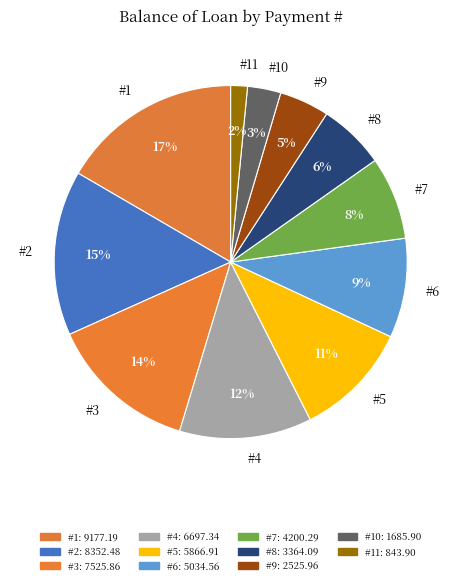

What percentage is the #7 slice, to the nearest percent?

8%